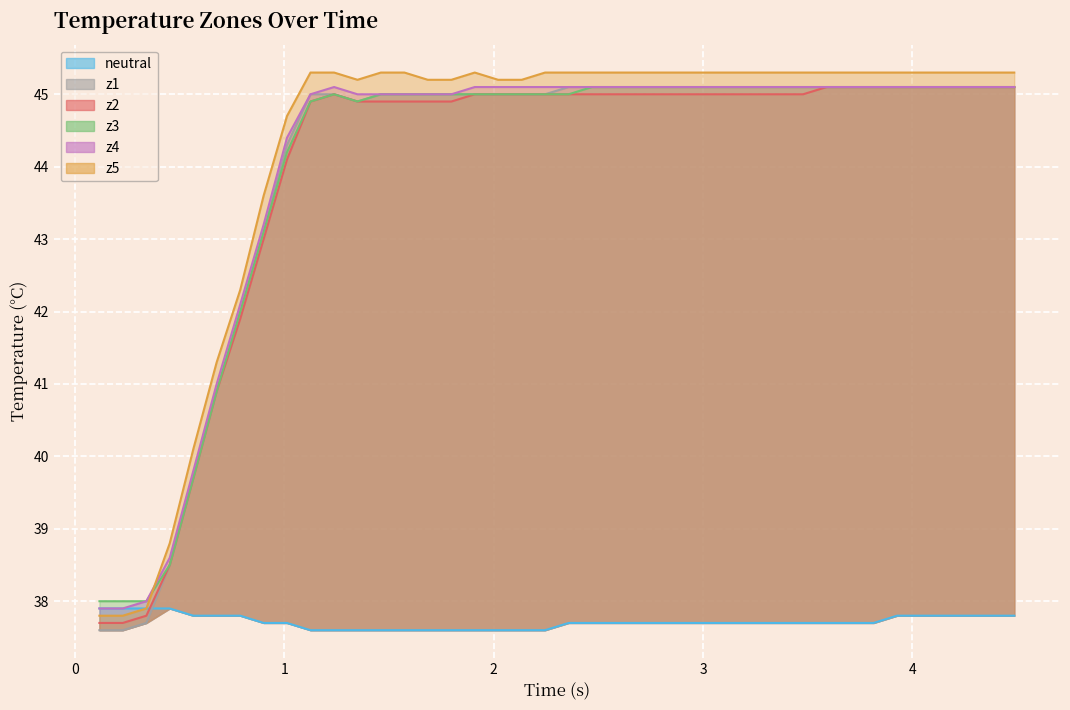

How many lines are shown in the chart?

6